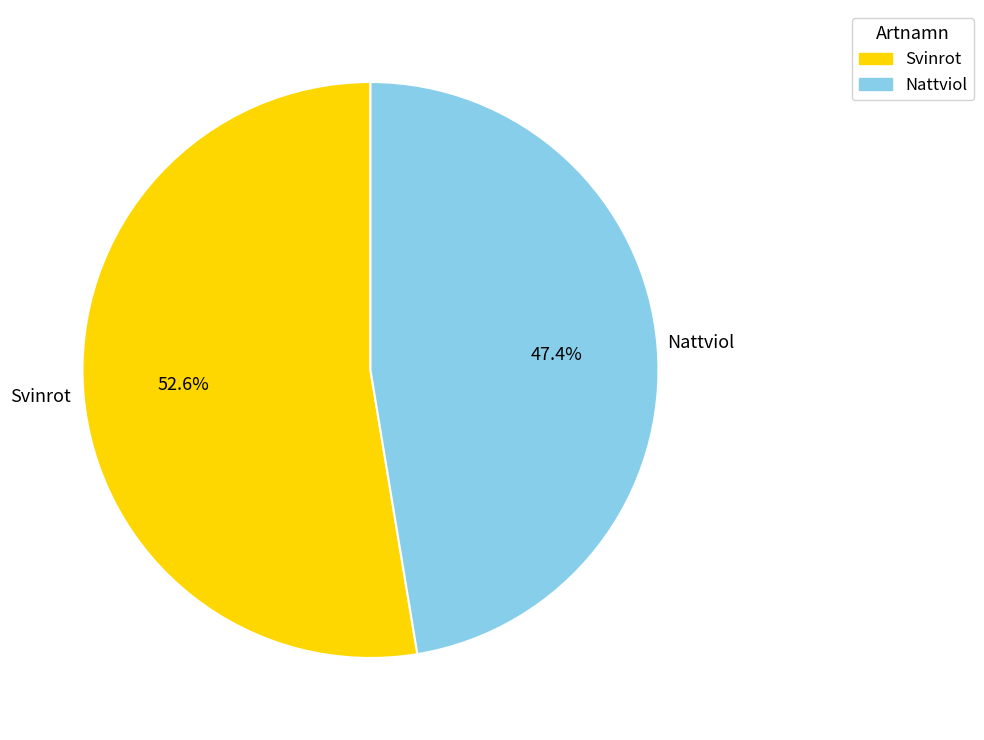

How many segments does this pie chart have?

2